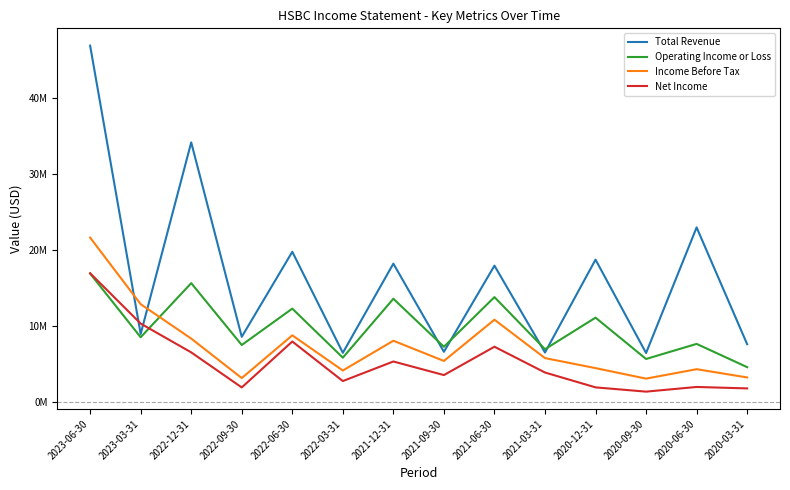

At how many categories does at least one series exceed 5323204?

14